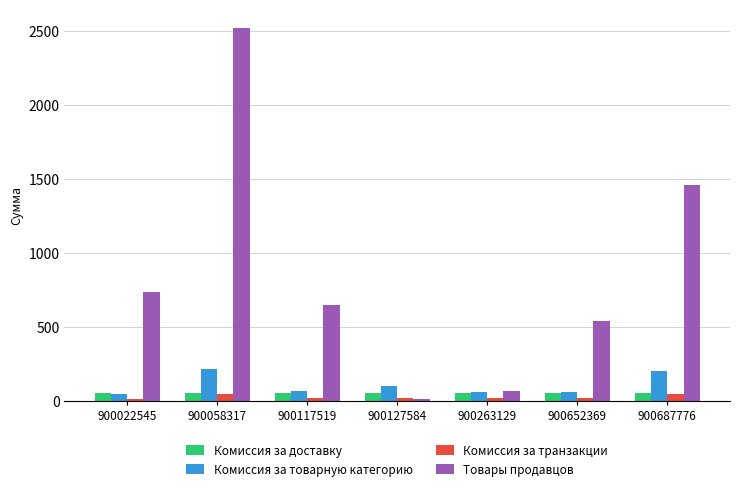

The Комиссия за доставку series shows 50.0 at 900022545. True or false?

True